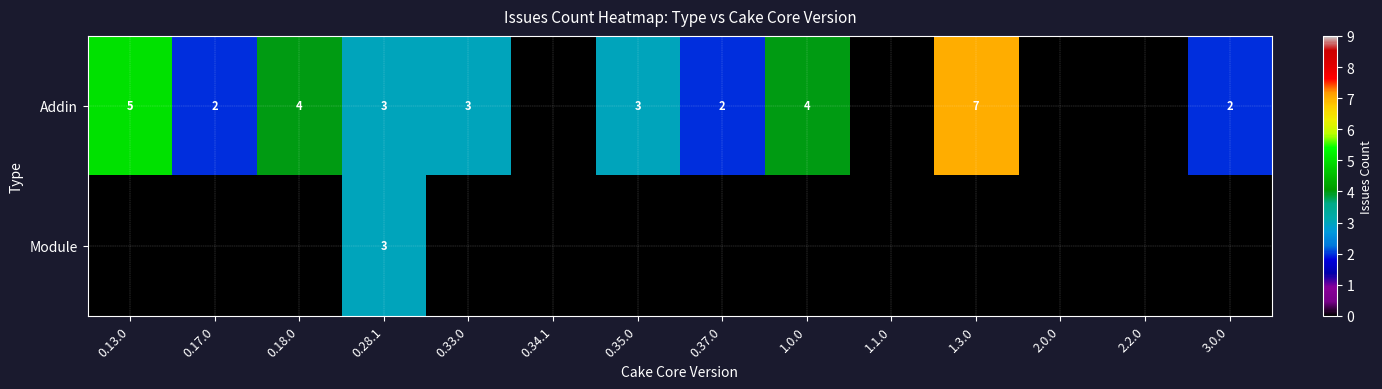

True or false: Addin has a value of 7 at 1.3.0.

True